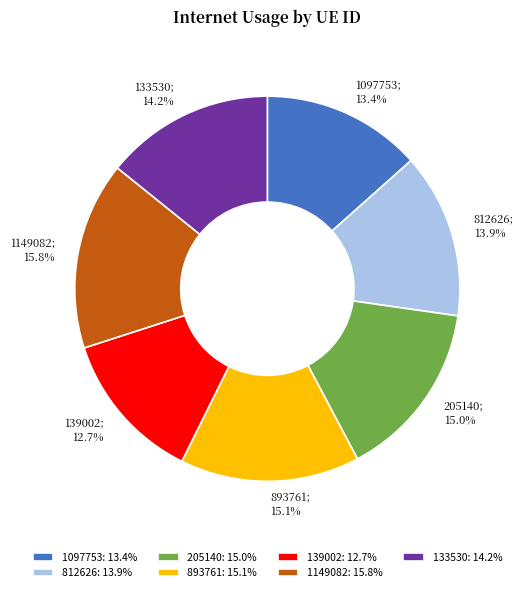

Count the number of slices in the pie.

7